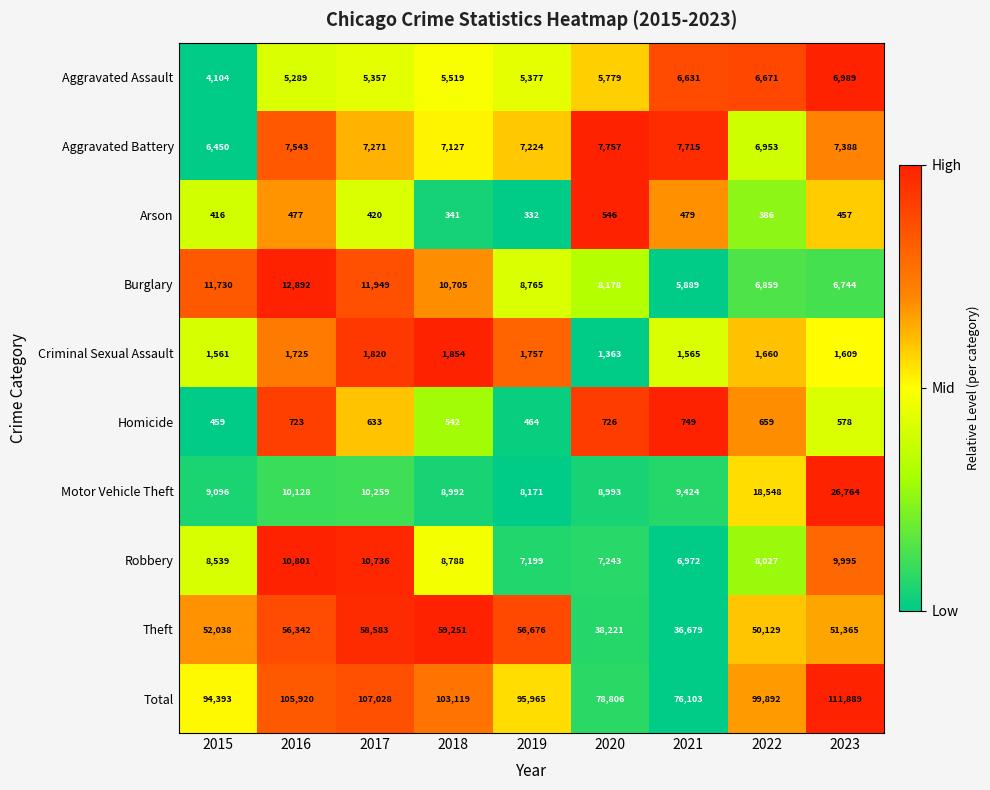

Is it true that Total equals 134958 at 2020?

False